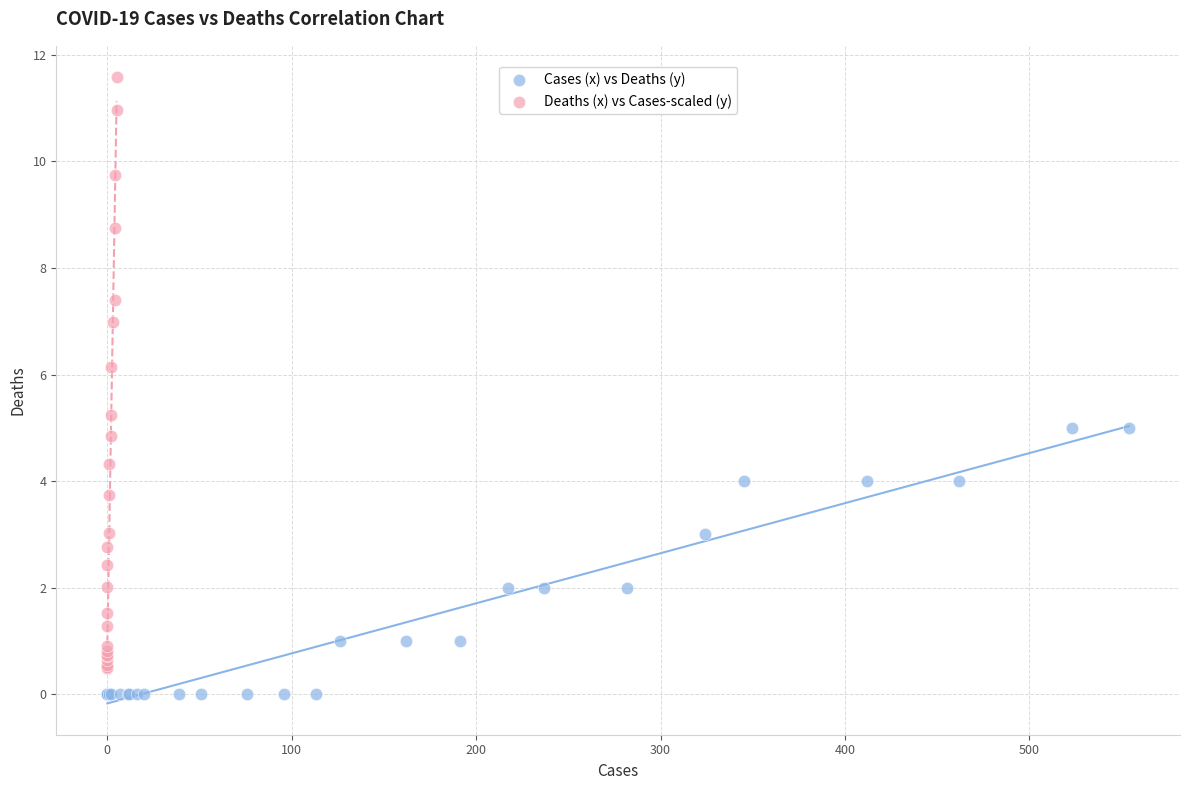

Which series contains the highest Y value?

Deaths (x) vs Cases-scaled (y)